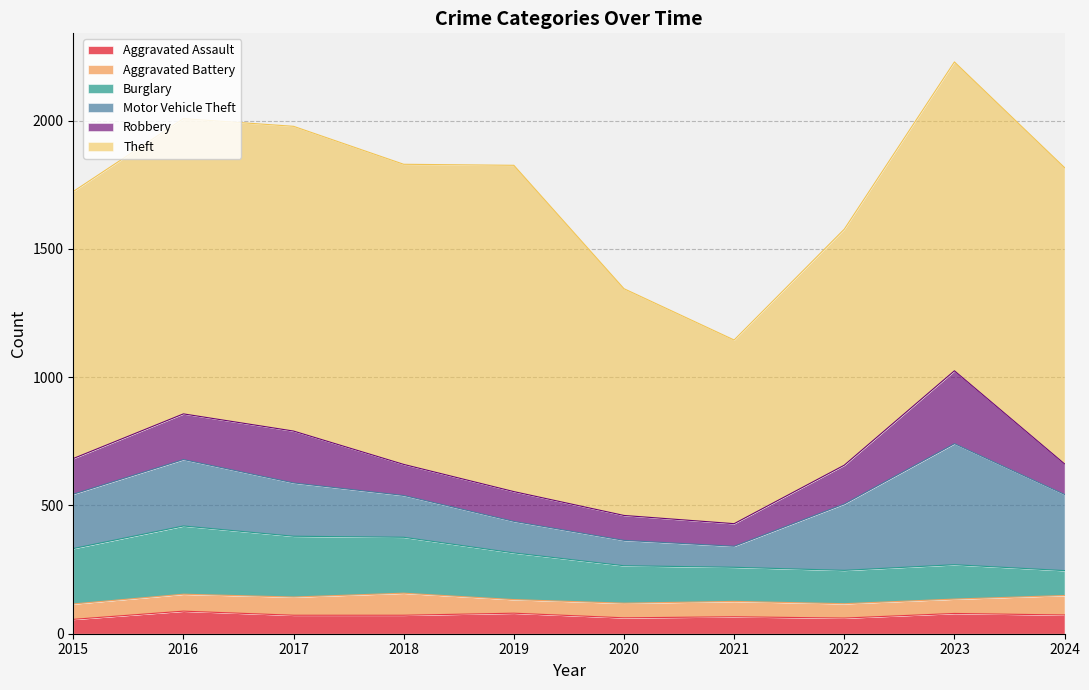

Where is Aggravated Battery nearest to the value 69?

2017